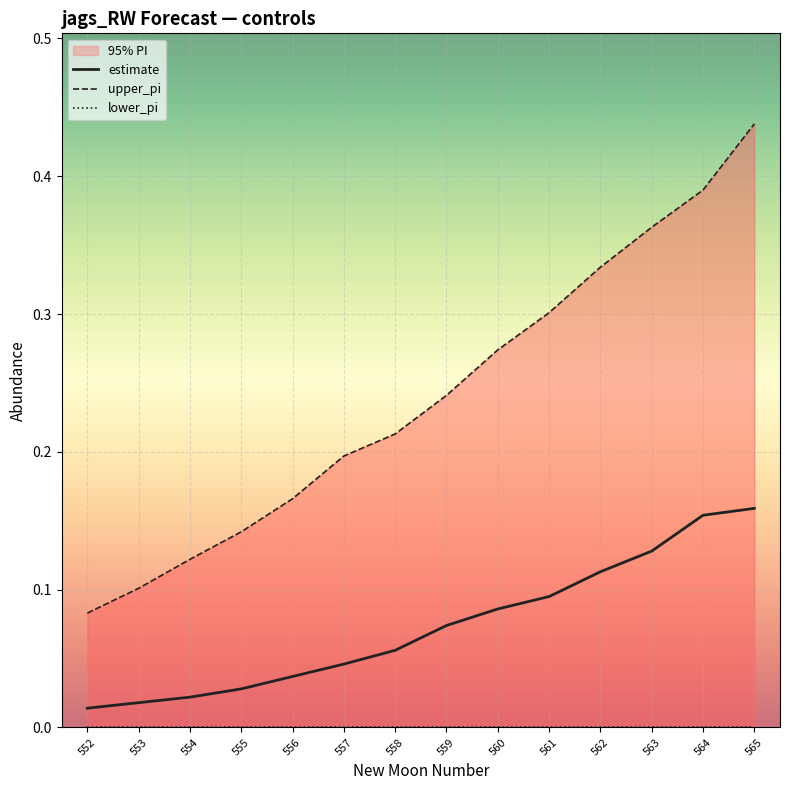

List the labels in order of estimate value, largest first.

565, 564, 563, 562, 561, 560, 559, 558, 557, 556, 555, 554, 553, 552